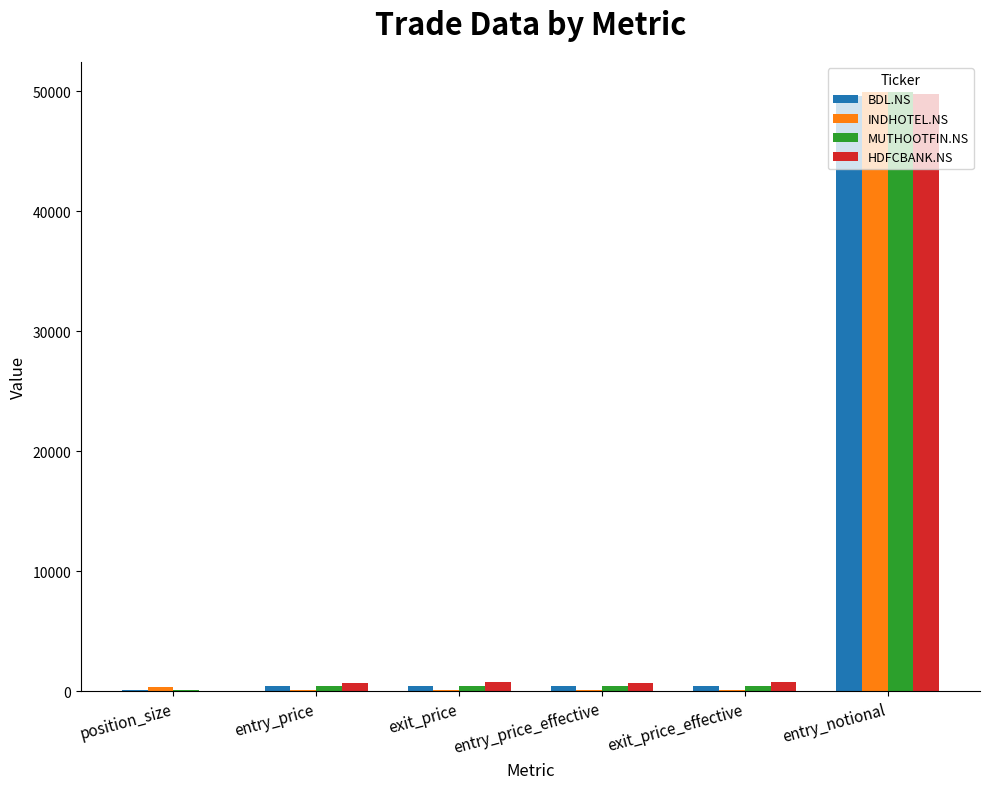

True or false: MUTHOOTFIN.NS has a value of 416.1 at entry_price_effective.

True